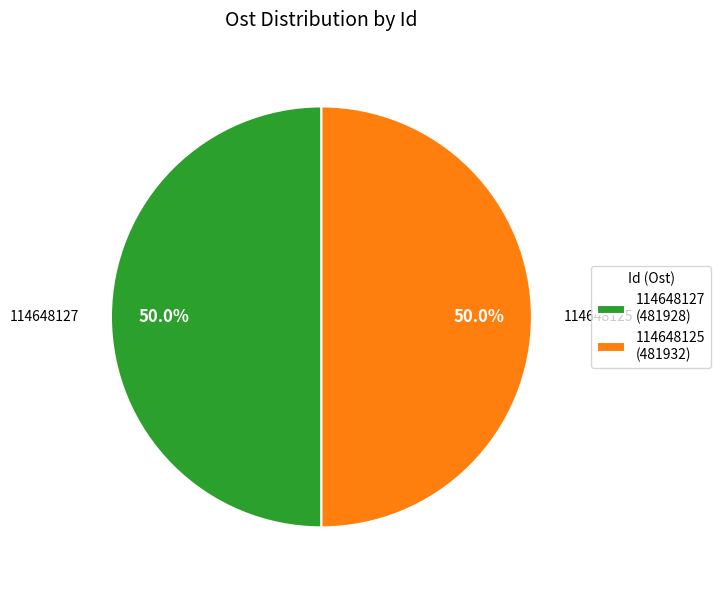

To the nearest percent, what portion does 114648127 represent?

50%